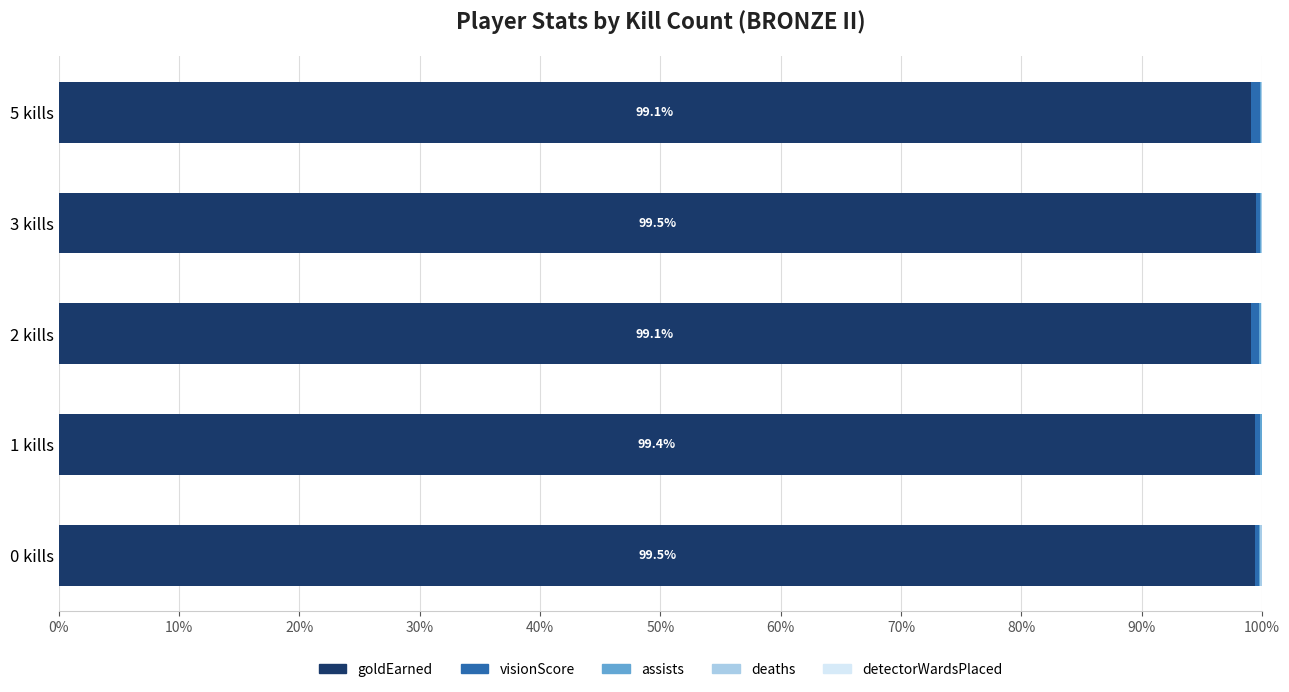

The value of goldEarned at 0 kills is 99.5. True or false?

True